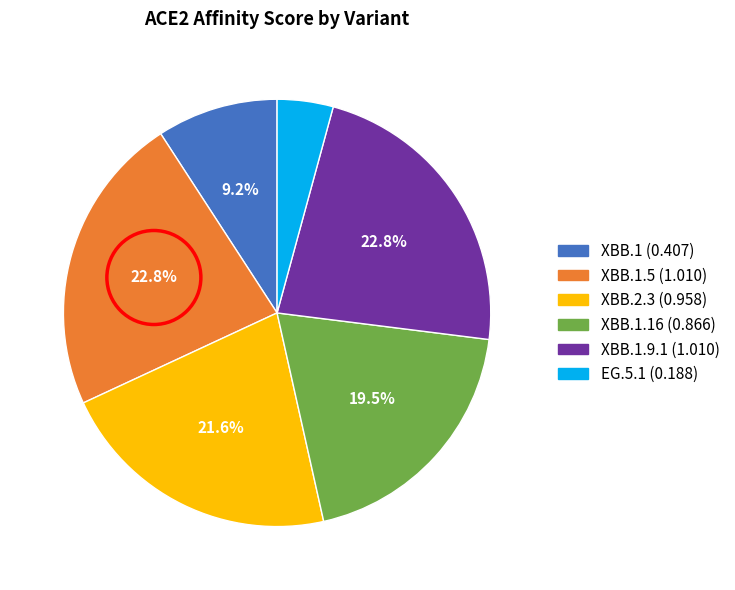

Is there any slice that represents more than half of the pie?

No